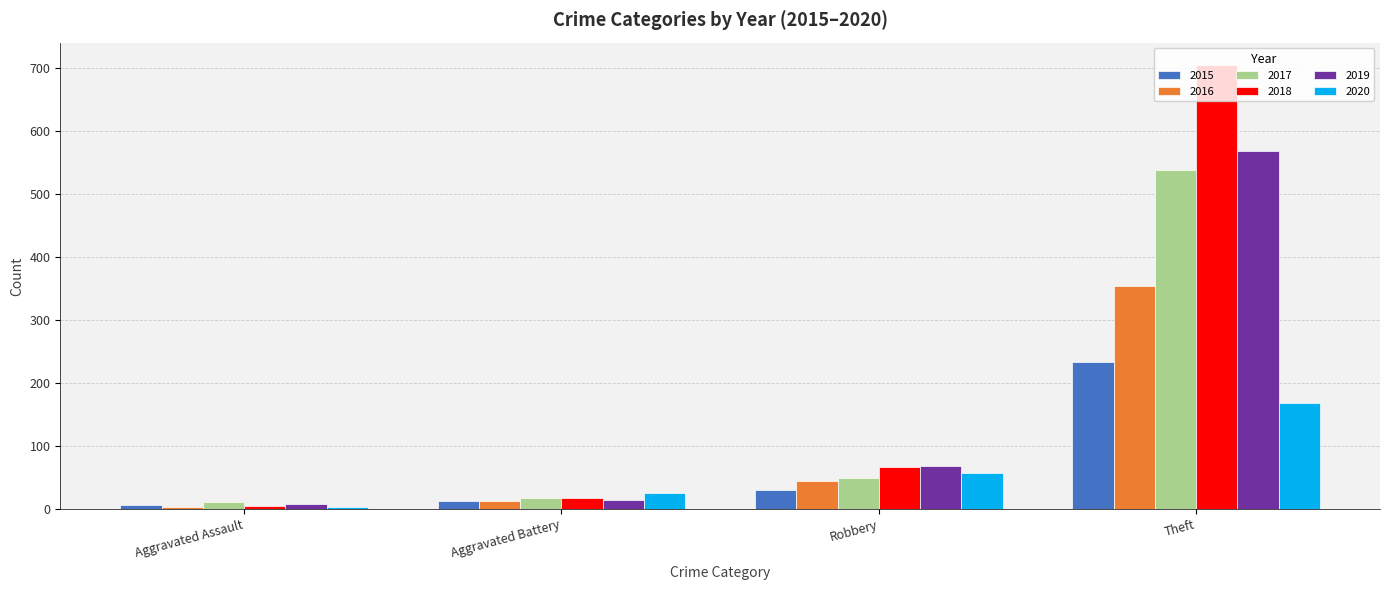

How many values in the 2017 series are below 49?

2